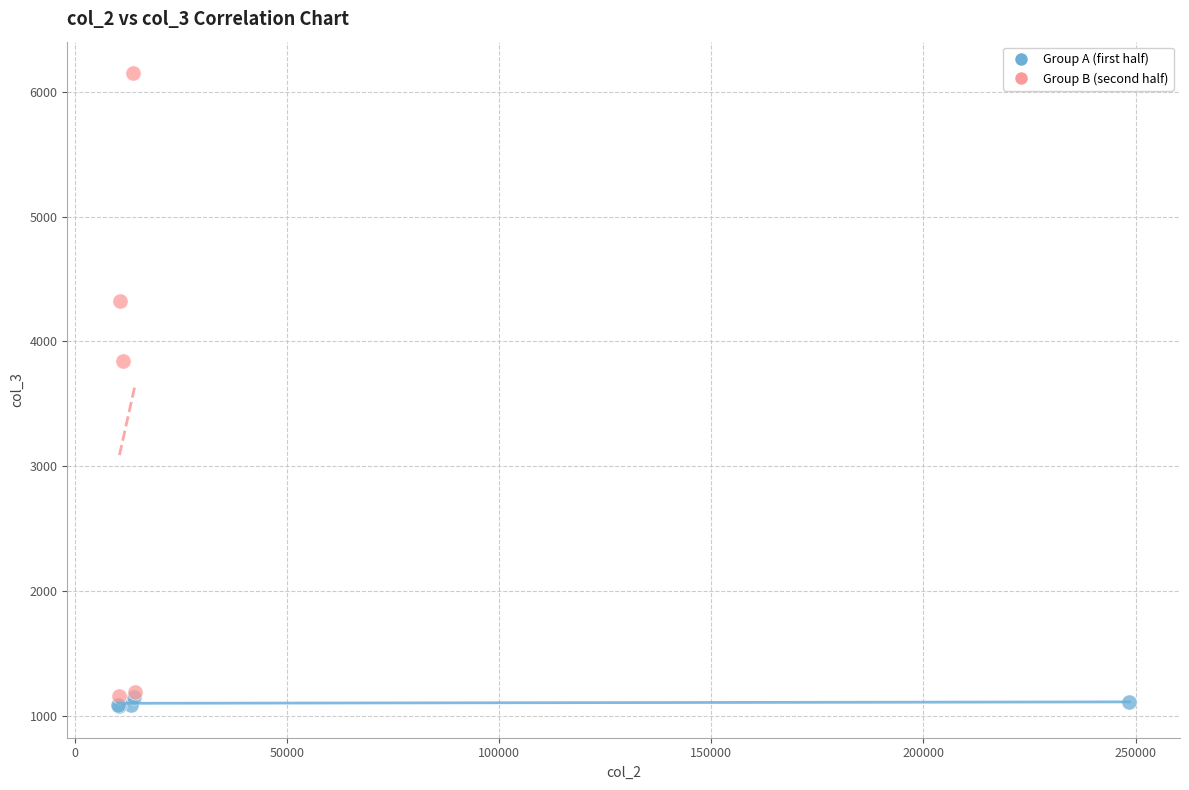

Which series contains the lowest Y value?

Group A (first half)